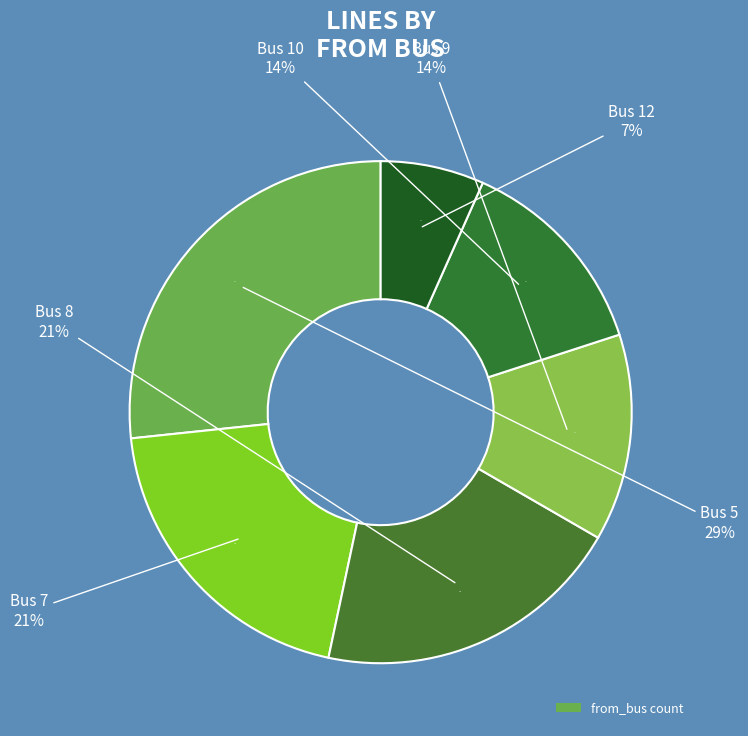

What is the smallest slice in the pie chart?

Bus 12